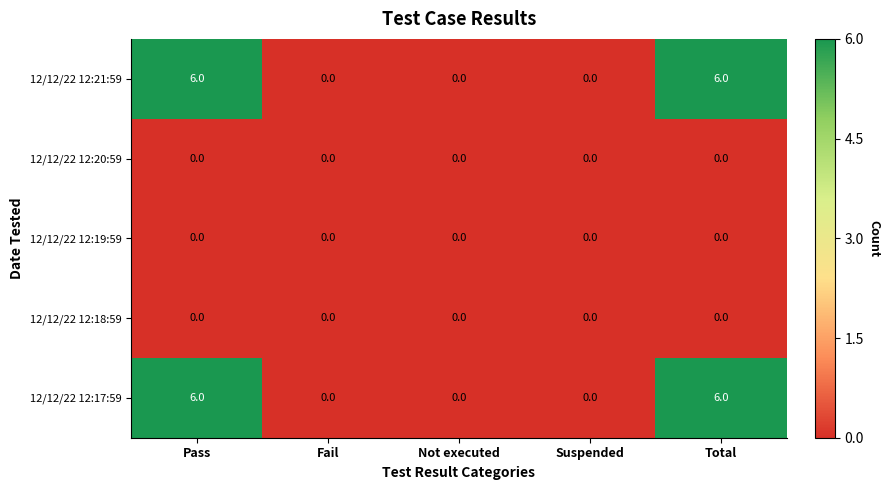

What is the spread (max minus min) of values at Pass?

6